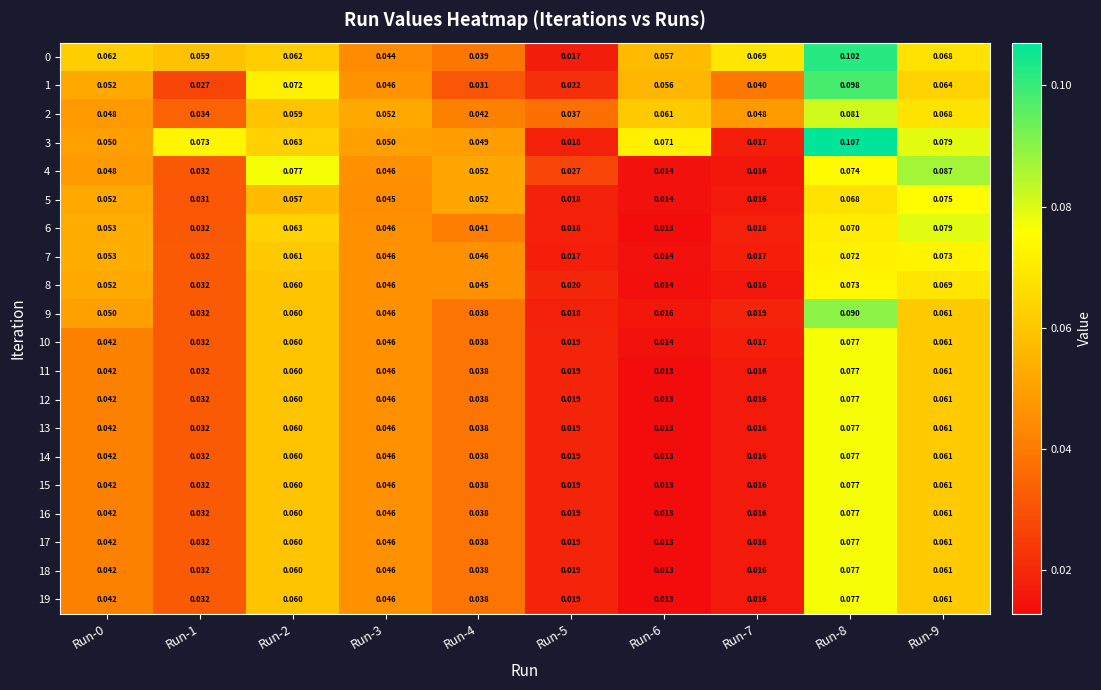

Is the value of 2 at Run-0 greater than the value of 13 at Run-4?

Yes